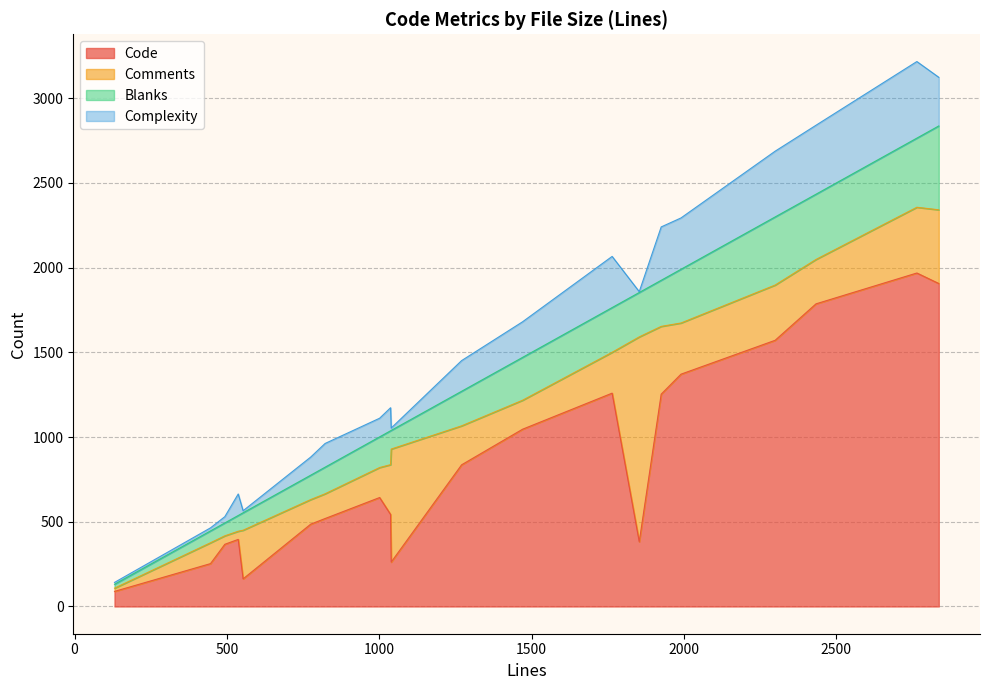

Where is Complexity nearest to the value 228?

1470